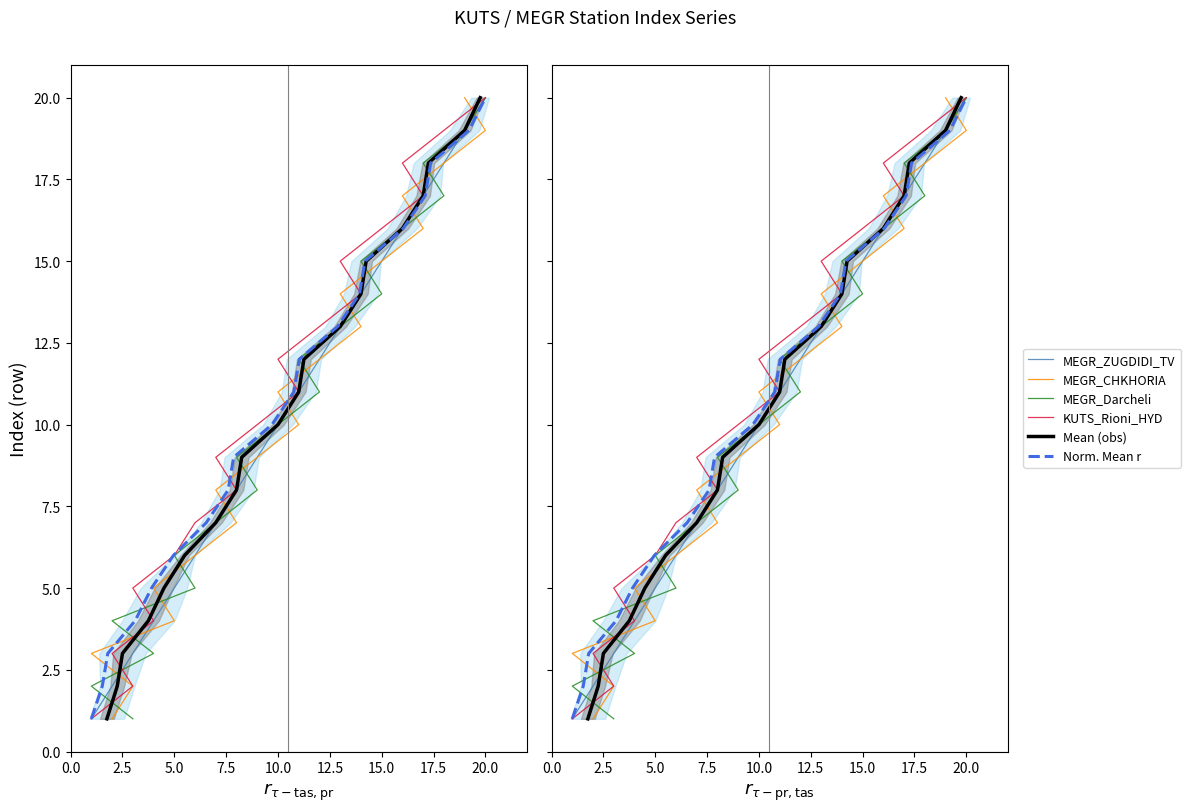

Which series has the largest total across all categories?

MEGR_ZUGDIDI_TV